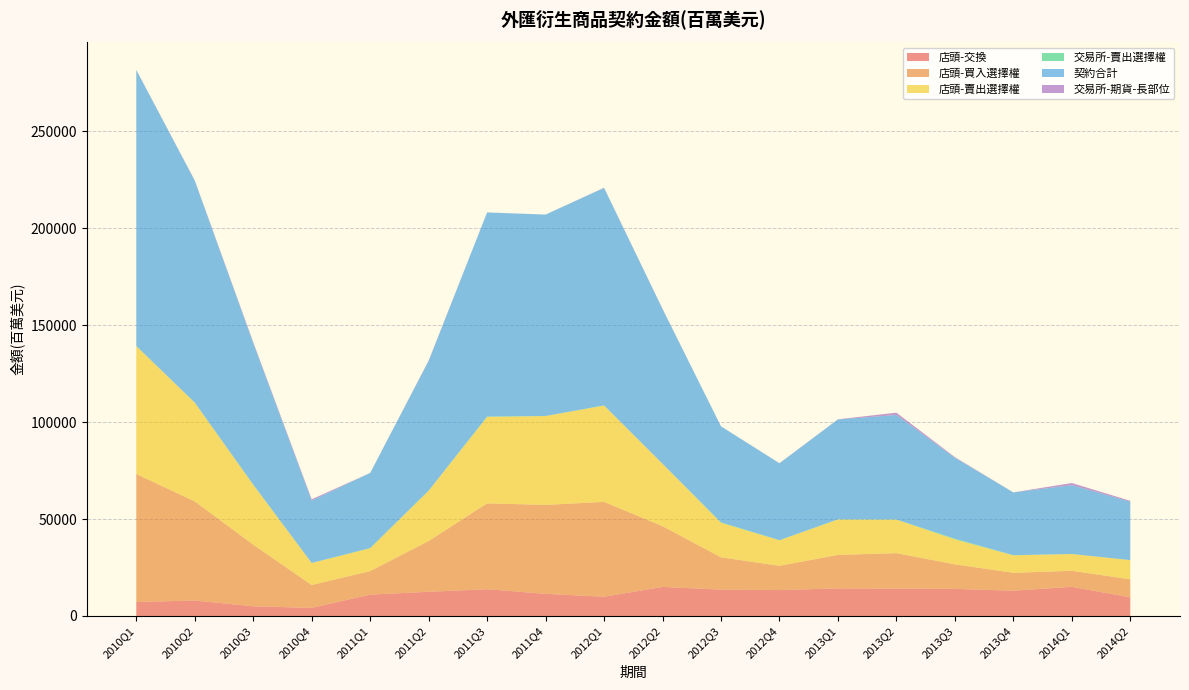

Reading left to right, list all the values displayed in this chart.

店頭-交換: 2010Q1=7220	2010Q2=7964	2010Q3=5004	2010Q4=4178	2011Q1=11024	2011Q2=12475	2011Q3=13814	2011Q4=11415	2012Q1=9938	2012Q2=14987	2012Q3=13594	2012Q4=13360	2013Q1=14224	2013Q2=14141	2013Q3=13979	2013Q4=13044	2014Q1=15040	2014Q2=9602
店頭-買入選擇權: 2010Q1=65996	2010Q2=51124	2010Q3=31766	2010Q4=11795	2011Q1=12123	2011Q2=26175	2011Q3=44272	2011Q4=45863	2012Q1=48906	2012Q2=31309	2012Q3=16670	2012Q4=12507	2013Q1=17279	2013Q2=18249	2013Q3=12655	2013Q4=9225	2014Q1=8267	2014Q2=9300
店頭-賣出選擇權: 2010Q1=65996	2010Q2=50946	2010Q3=30905	2010Q4=11356	2011Q1=11770	2011Q2=25973	2011Q3=44593	2011Q4=45836	2012Q1=49672	2012Q2=32180	2012Q3=17809	2012Q4=13177	2013Q1=18257	2013Q2=17321	2013Q3=12888	2013Q4=9003	2014Q1=8644	2014Q2=9915
交易所-賣出選擇權: 2010Q1=42	2010Q2=30	2010Q3=120	2010Q4=13	2011Q1=143	2011Q2=15	2011Q3=175	2011Q4=37	2012Q1=102	2012Q2=65	2012Q3=256	2012Q4=54	2013Q1=130	2013Q2=74	2013Q3=356	2013Q4=96	2014Q1=36	2014Q2=9
契約合計: 2010Q1=142308	2010Q2=114389	2010Q3=72899	2010Q4=32199	2011Q1=38686	2011Q2=66830	2011Q3=105252	2011Q4=103859	2012Q1=112115	2012Q2=79750	2012Q3=49463	2012Q4=39639	2013Q1=51457	2013Q2=53881	2013Q3=41708	2013Q4=32363	2014Q1=35481	2014Q2=30102
交易所-期貨-長部位: 2010Q1=101	2010Q2=189	2010Q3=507	2010Q4=626	2011Q1=21	2011Q2=242	2011Q3=0	2011Q4=4	2012Q1=120	2012Q2=124	2012Q3=21	2012Q4=62	2013Q1=91	2013Q2=1173	2013Q3=332	2013Q4=11	2014Q1=1095	2014Q2=466